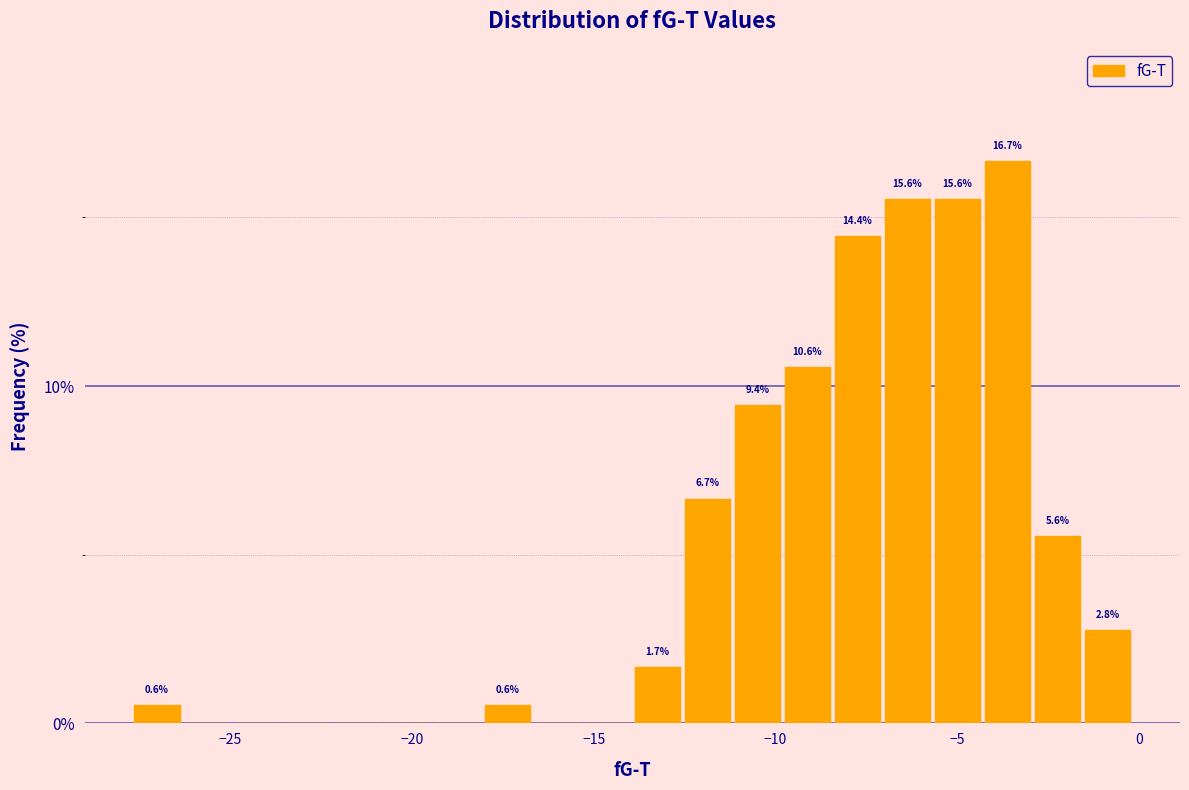

Around what value on the x-axis is the tallest bar? Give the approximate position of its centre, as read against the axis.

-3.5